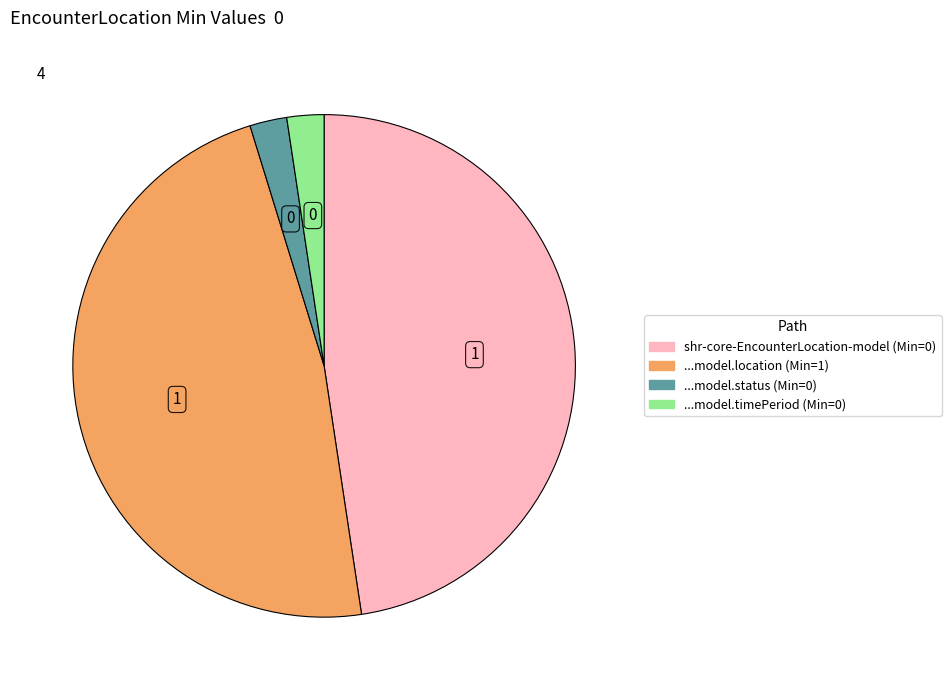

Is there any slice that represents more than half of the pie?

No